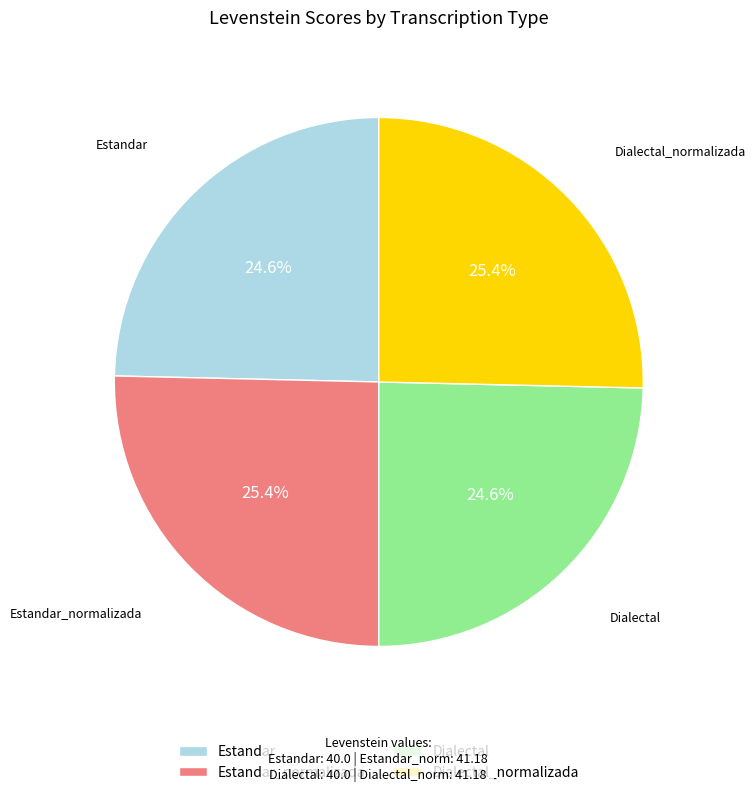

To the nearest percent, what is the combined percentage of Estandar_normalizada and Dialectal_normalizada?

51%